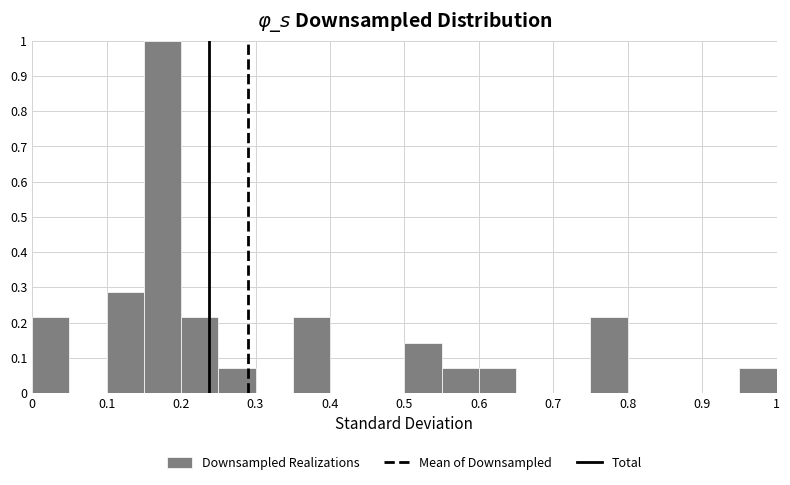

How tall is the bar that spans 0.55 to 0.60 on the x-axis? The values are not printed on the chart, so give them approximately, as read against the axis.

0.07